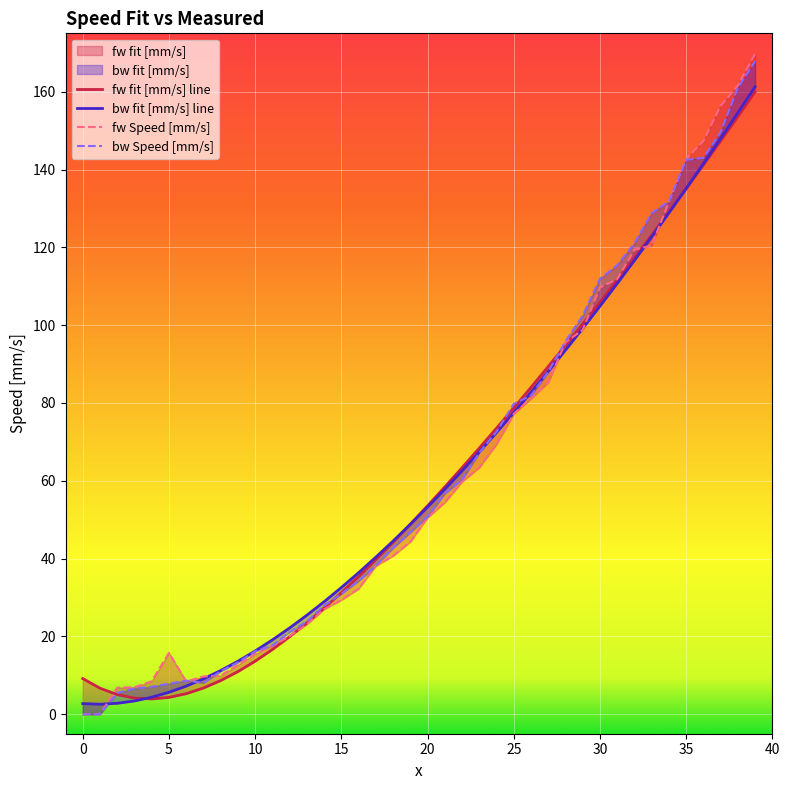

At how many categories does at least one series exceed 114?

9